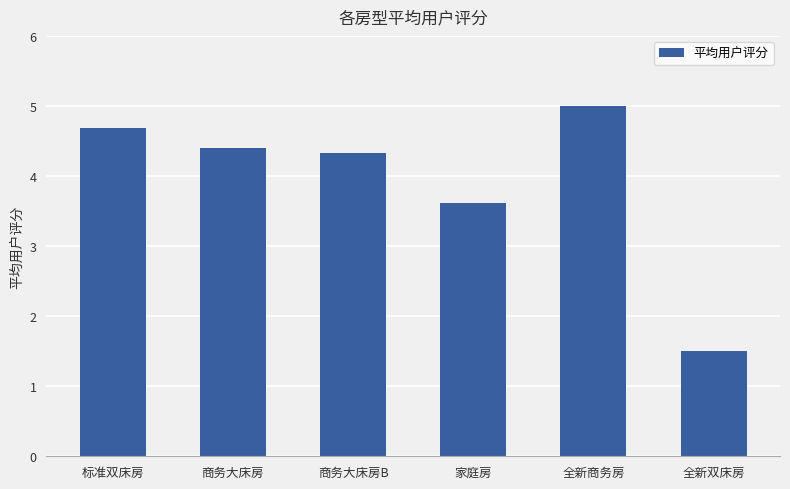

What is the label of the 6th bar from the left?

全新双床房